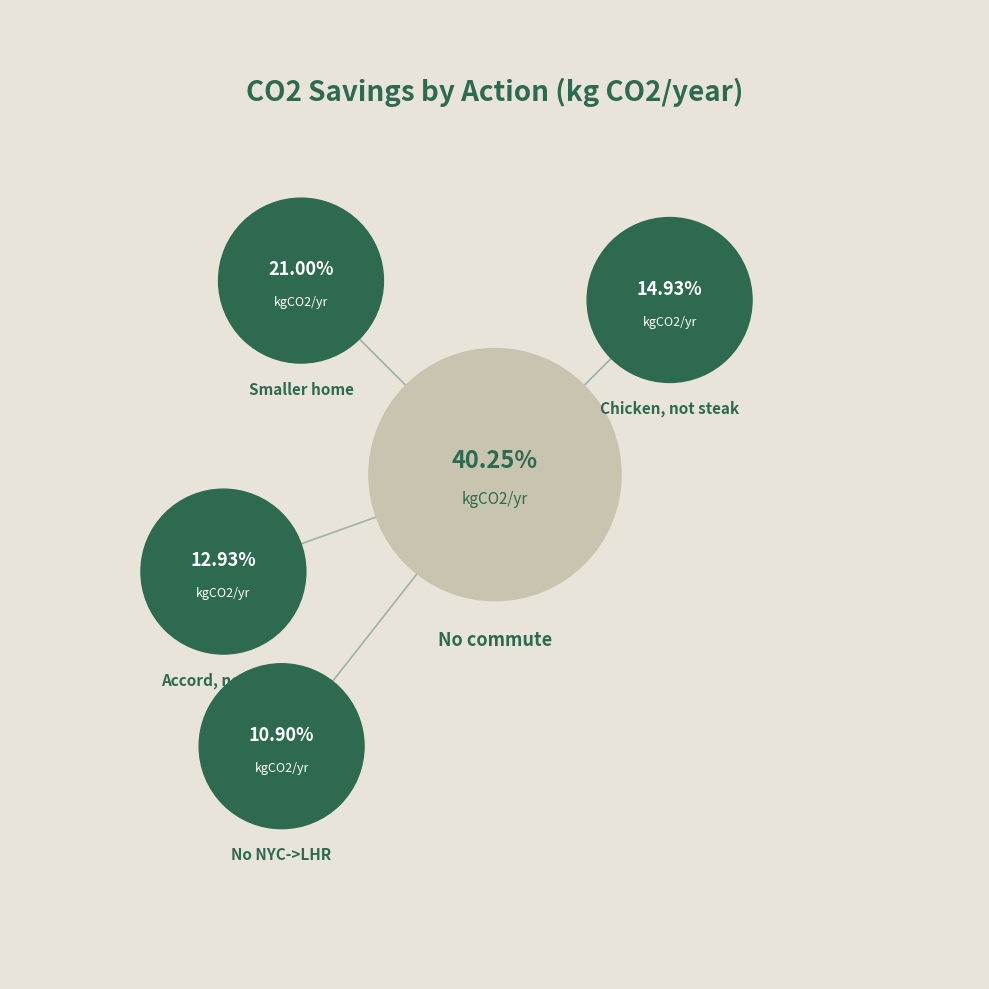

What percentage is the No NYC->LHR slice, to the nearest percent?

11%